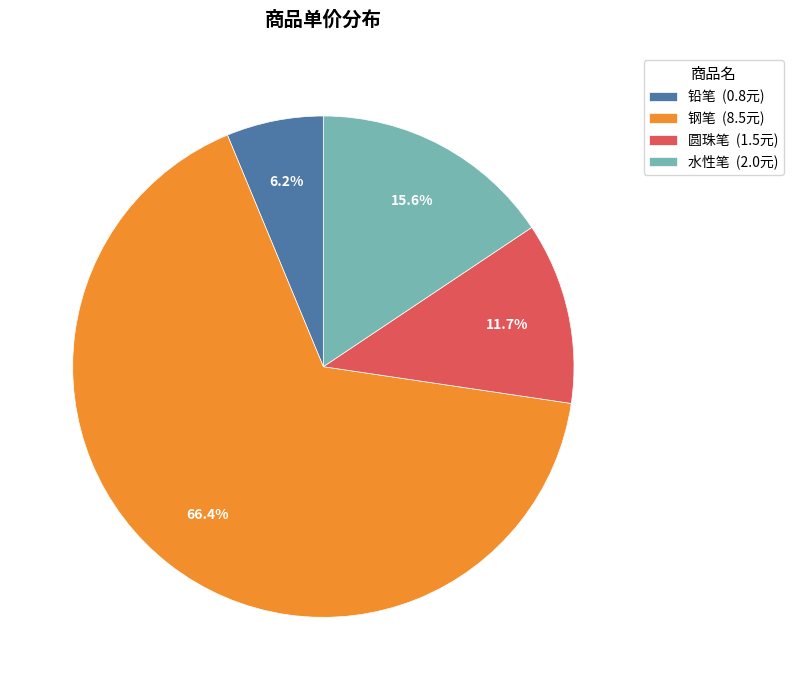

Which category has the smallest portion of the pie?

铅笔